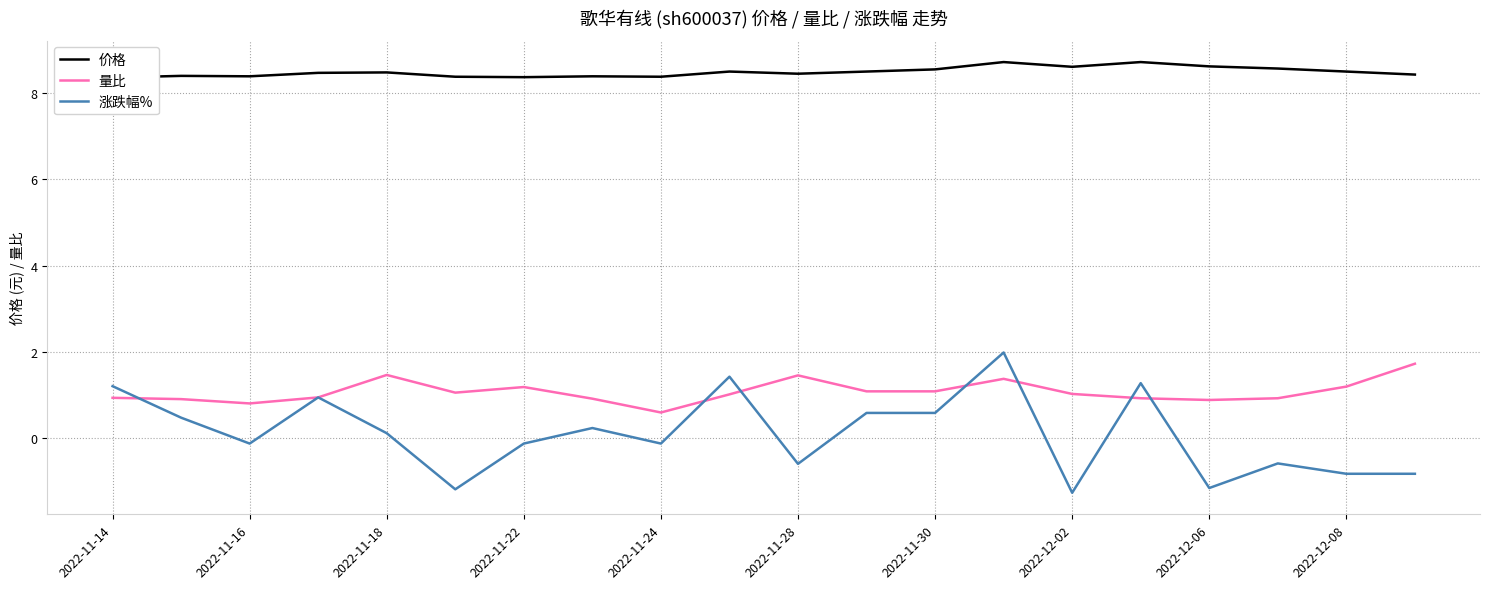

Reading left to right, list all the values displayed in this chart.

价格: 8.4	8.4	8.4	8.5	8.5	8.4	8.4	8.4	8.4	8.5	8.4	8.5	8.6	8.7	8.6	8.7	8.6	8.6	8.5	8.4
量比: 0.9	0.9	0.8	0.9	1.5	1.1	1.2	0.9	0.6	1.0	1.5	1.1	1.1	1.4	1.0	0.9	0.9	0.9	1.2	1.7
涨跌幅%: 1.2	0.5	-0.1	0.9	0.1	-1.2	-0.1	0.2	-0.1	1.4	-0.6	0.6	0.6	2.0	-1.3	1.3	-1.1	-0.6	-0.8	-0.8